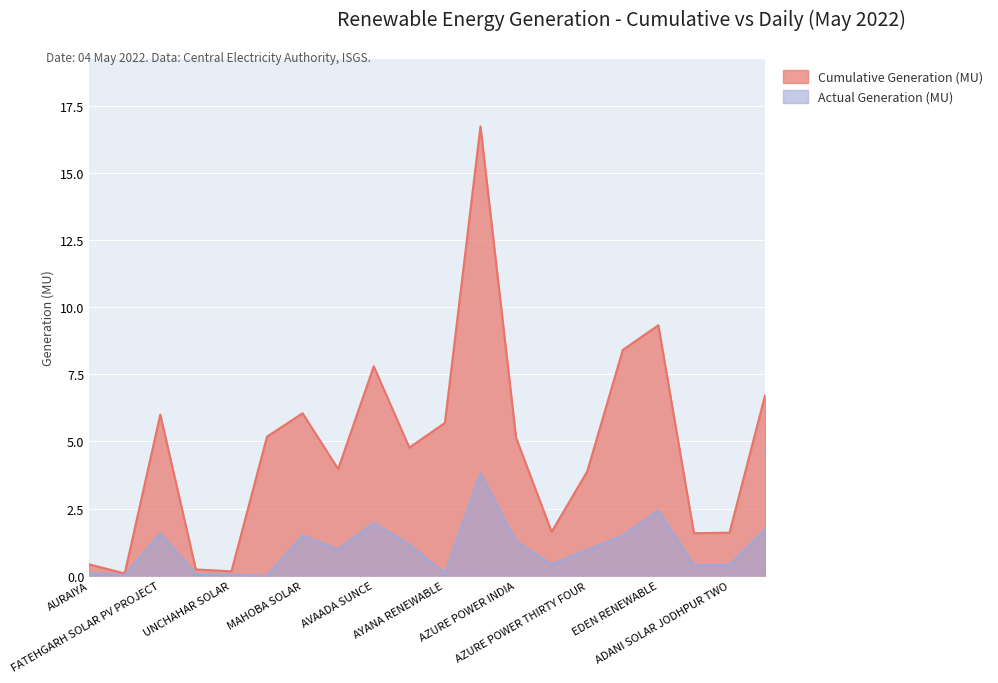

Reading left to right, list all the values displayed in this chart.

Cumulative Generation (MU): AURAIYA=0.4	DADRI SOLAR=0.1	FATEHGARH SOLAR PV PROJECT=6.0	SINGRAULI SOLAR=0.2	UNCHAHAR SOLAR=0.2	ACME CHITTORGARH=5.2	MAHOBA SOLAR=6.0	AVAADA RJHN=4.0	AVAADA SUNCE=7.8	AVAADA SUSTAINABLE=4.8	AYANA RENEWABLE=5.7	AZURE POWER FORTY THREE=16.7	AZURE POWER INDIA=5.1	AZURE POWER MAPLE=1.6	AZURE POWER THIRTY FOUR=3.9	CLEAN SOLAR POWER=8.4	EDEN RENEWABLE=9.3	ADANI RENEWABLE FOUR=1.6	ADANI SOLAR JODHPUR TWO=1.6	AZURE POWER FORTY ONE=6.7
Actual Generation (MU): AURAIYA=0.1	DADRI SOLAR=0.0	FATEHGARH SOLAR PV PROJECT=1.6	SINGRAULI SOLAR=0.1	UNCHAHAR SOLAR=0.0	ACME CHITTORGARH=0.0	MAHOBA SOLAR=1.5	AVAADA RJHN=1.0	AVAADA SUNCE=2.0	AVAADA SUSTAINABLE=1.2	AYANA RENEWABLE=0.1	AZURE POWER FORTY THREE=3.8	AZURE POWER INDIA=1.3	AZURE POWER MAPLE=0.4	AZURE POWER THIRTY FOUR=1.0	CLEAN SOLAR POWER=1.5	EDEN RENEWABLE=2.4	ADANI RENEWABLE FOUR=0.4	ADANI SOLAR JODHPUR TWO=0.4	AZURE POWER FORTY ONE=1.7